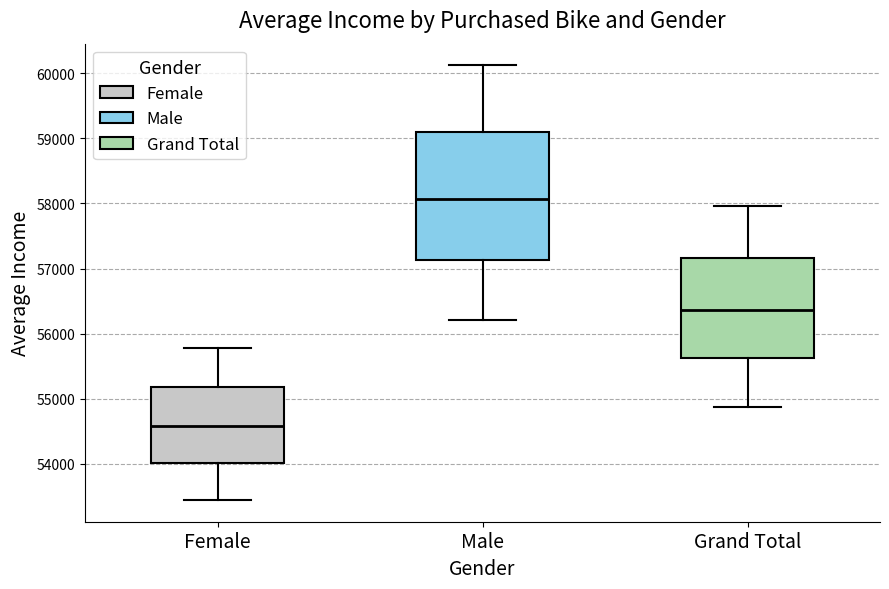

Where is the upper edge of the box for Female on the y-axis? The values are not printed on the chart, so give them approximately, as read against the axis.

55200